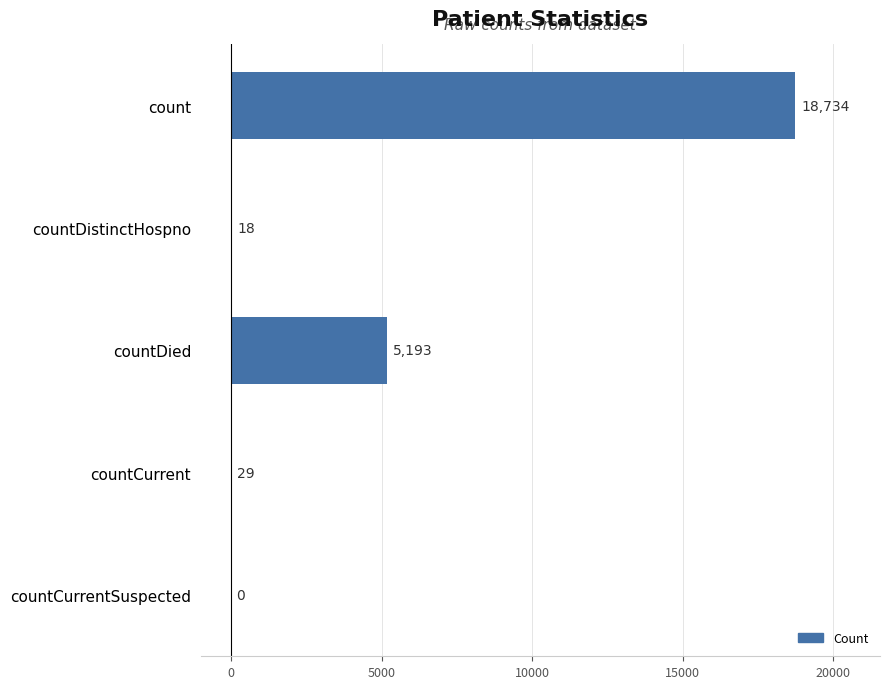

How many values are above zero?

4